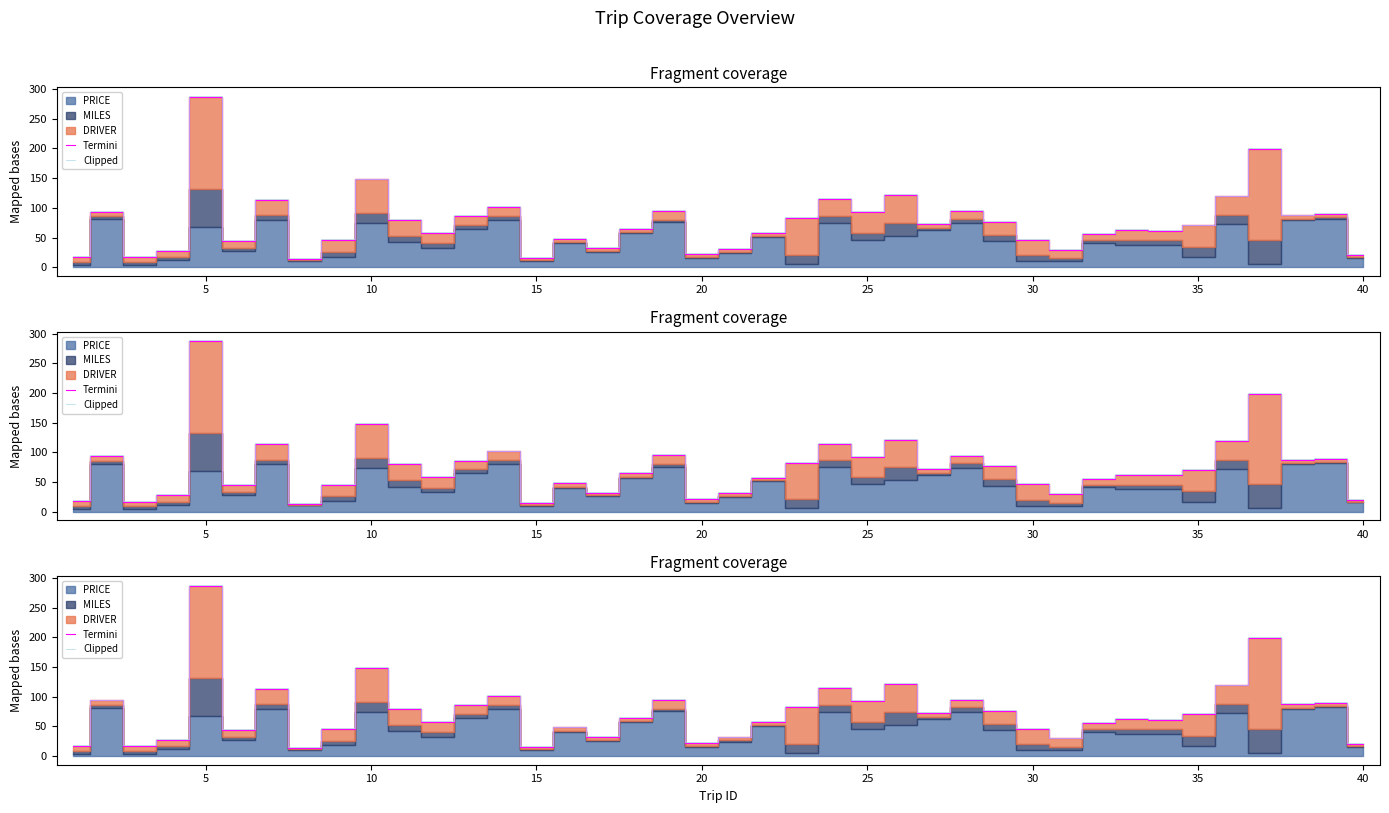

Is it true that Clipped equals 21.1 at 16?

False